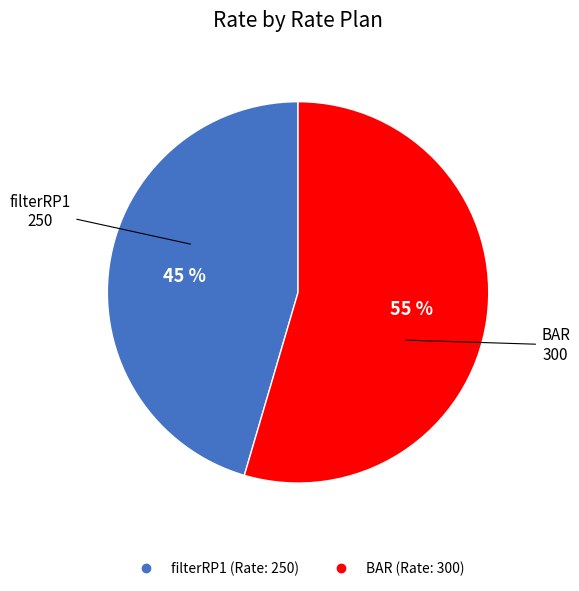

Is it true that filterRP1 is 59% of the pie?

False